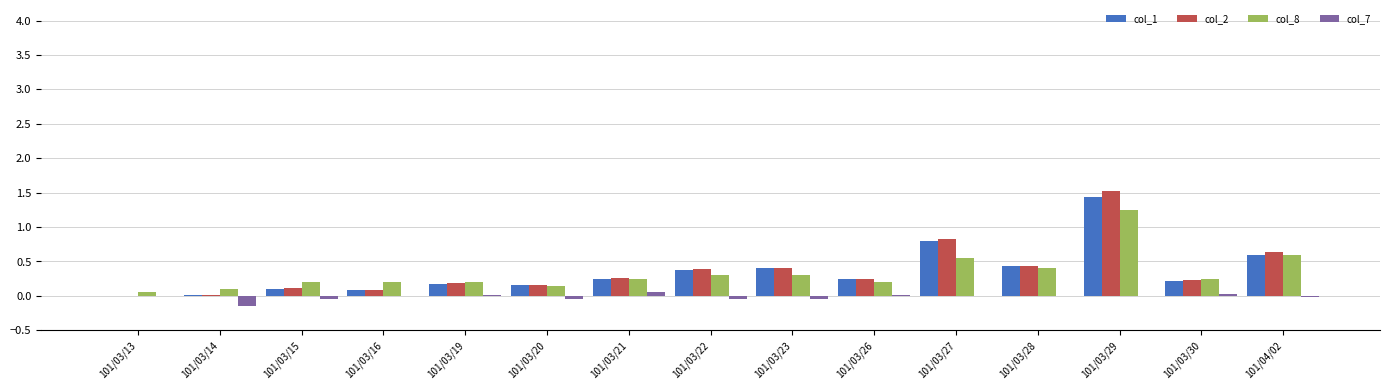

What is the total value across all series at 101/03/23?

1.1